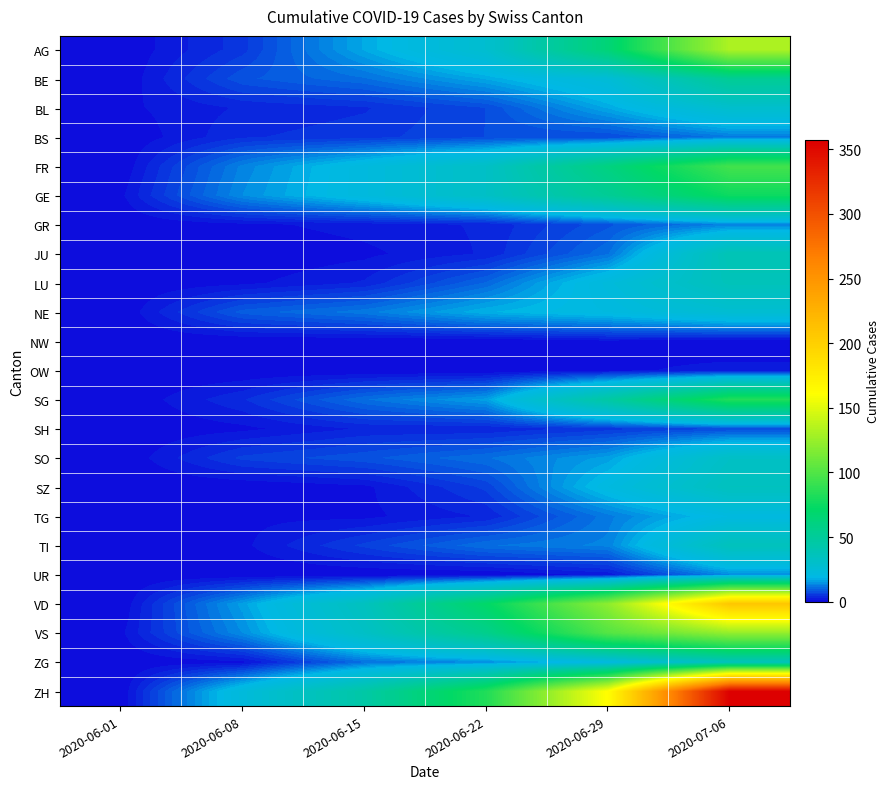

Which series changed the most between 2020-06-22 and 2020-07-06?

ZH